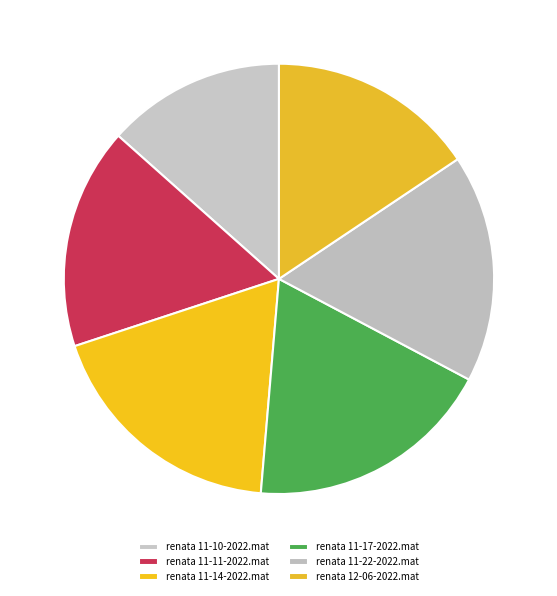

To the nearest percent, what portion does renata 12-06-2022.mat represent?

16%